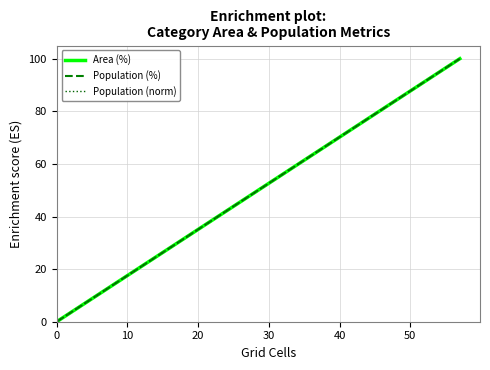

What are all the series names shown in the legend?

Area (%), Population (%), Population (norm)